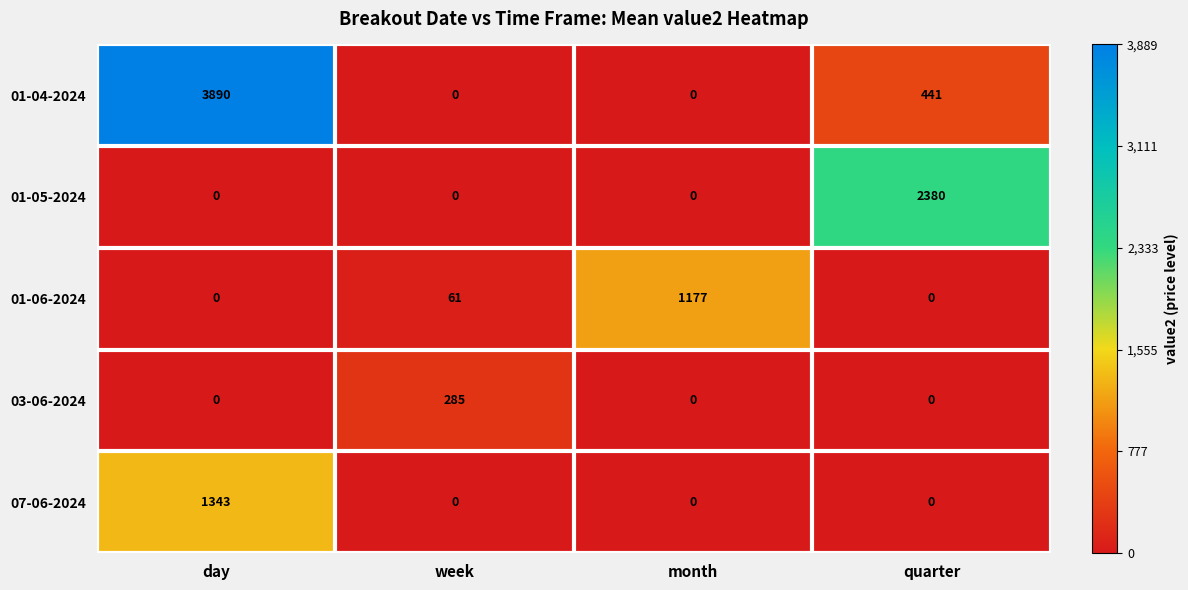

Reading left to right, transcribe all the data shown in this chart.

01-04-2024: day=3890	week=0	month=0	quarter=441
01-05-2024: day=0	week=0	month=0	quarter=2380
01-06-2024: day=0	week=61	month=1177	quarter=0
03-06-2024: day=0	week=285	month=0	quarter=0
07-06-2024: day=1343	week=0	month=0	quarter=0